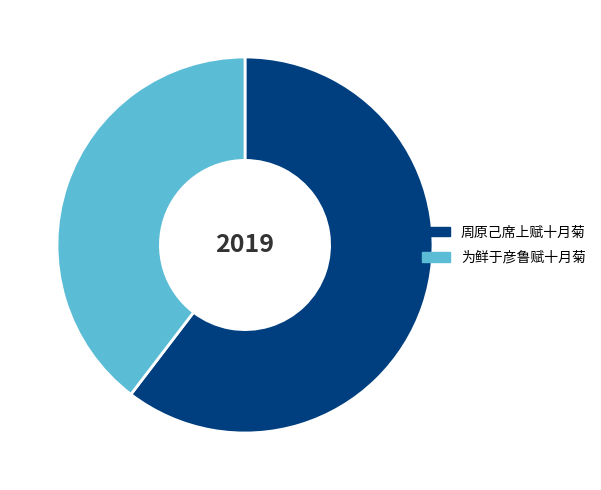

Count the number of slices in the pie.

2